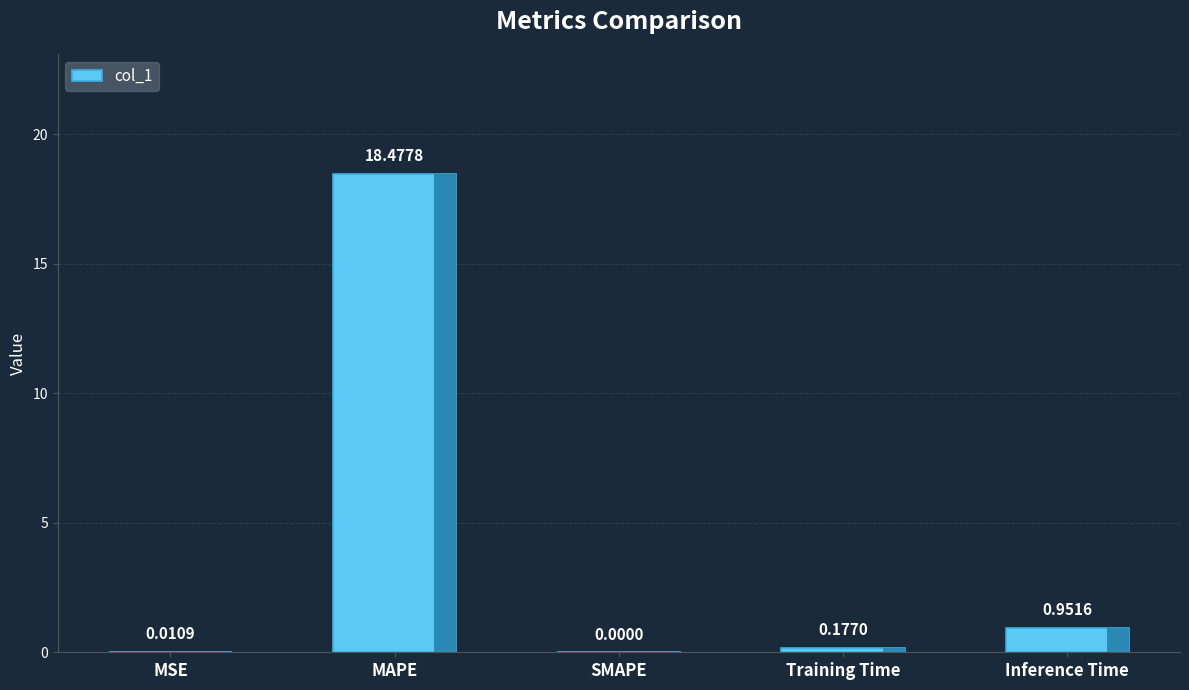

How many values are above zero?

4